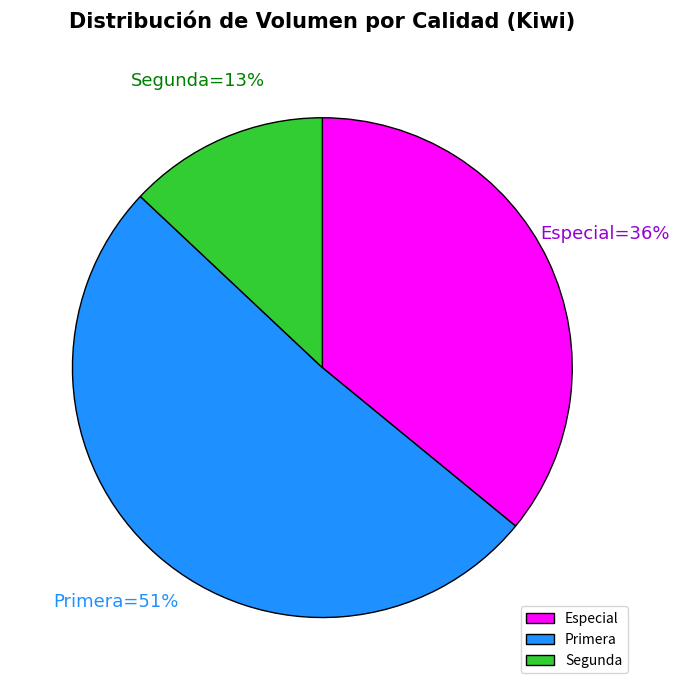

To the nearest percent, what is the average slice percentage?

33%